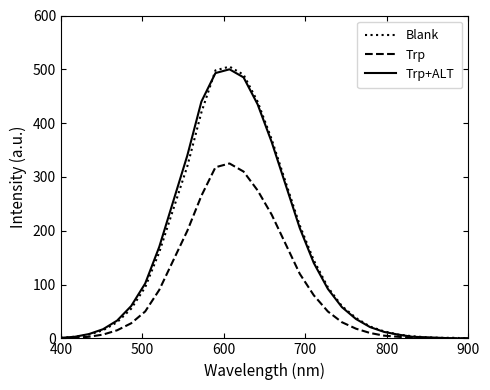

What is the maximum value shown in the chart?

505